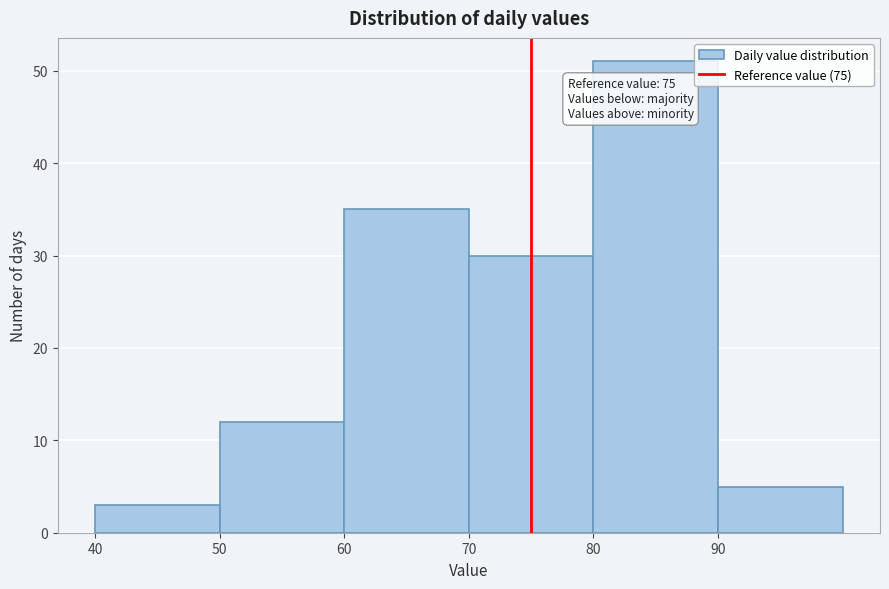

Over which range of the x-axis is the bar tallest?

80 to 90